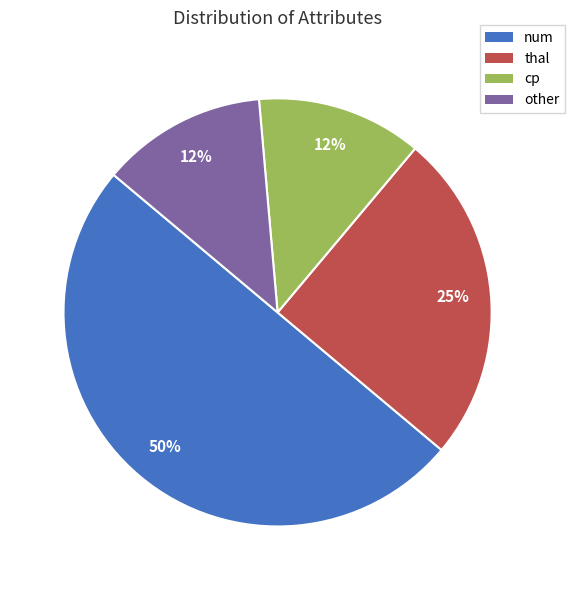

Is it true that thal is 18% of the pie?

False